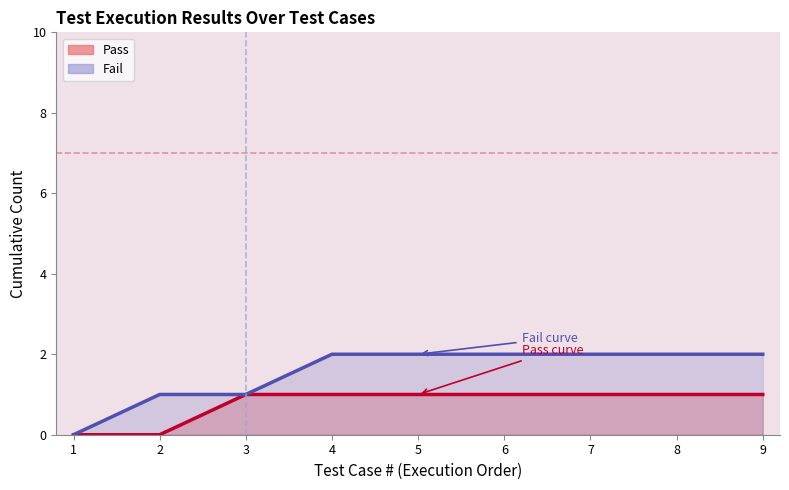

How many series are shown in this chart?

2